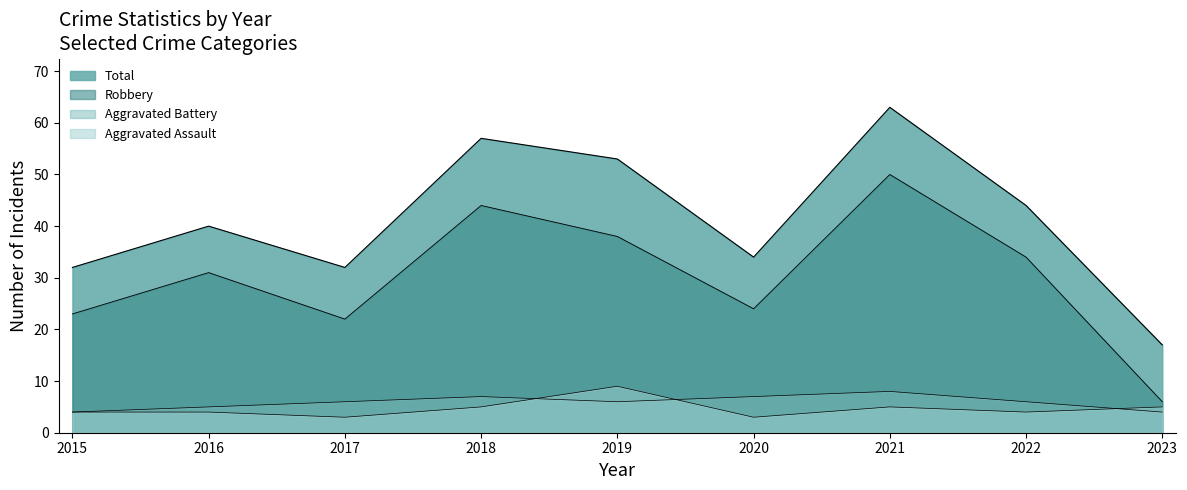

Rank the series at 2018 from lowest to highest value.

Aggravated Assault, Aggravated Battery, Robbery, Total